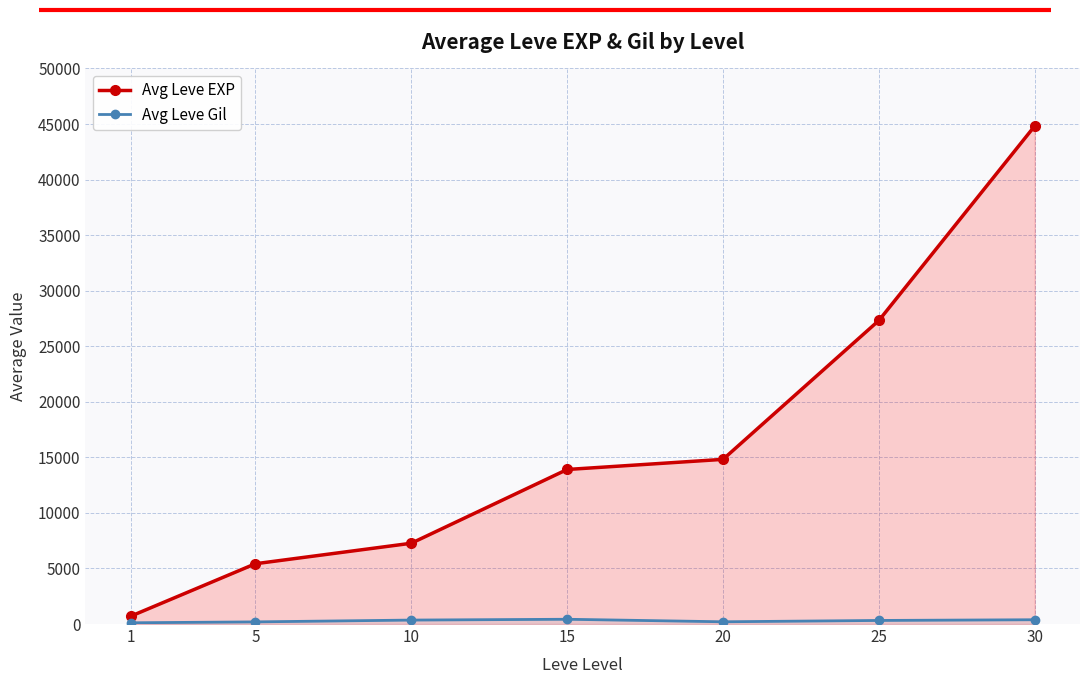

How many values in the Avg Leve EXP series exceed 13908?

4